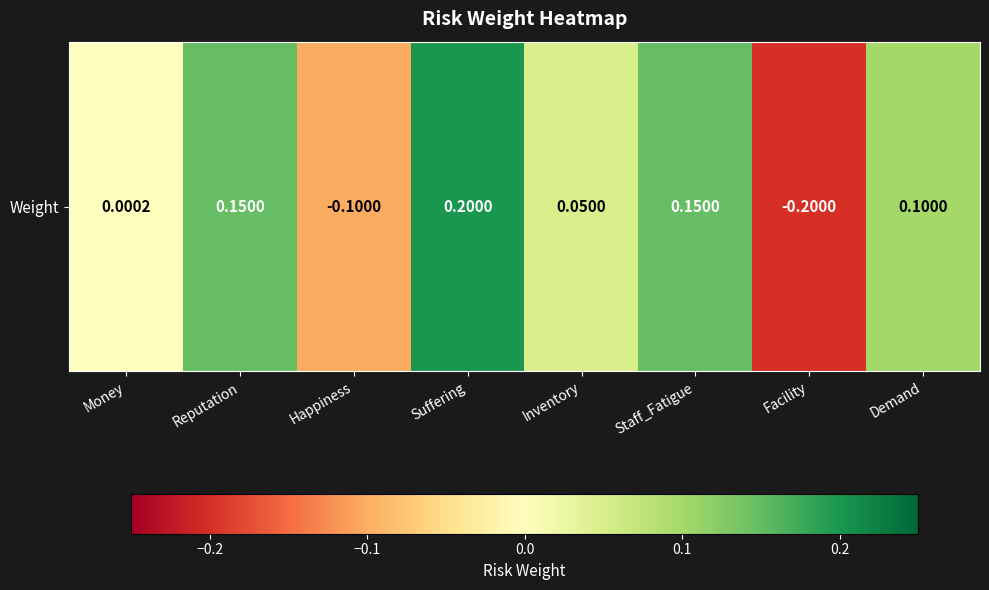

List the labels in order of value, smallest first.

Facility, Happiness, Money, Inventory, Demand, Reputation, Staff_Fatigue, Suffering